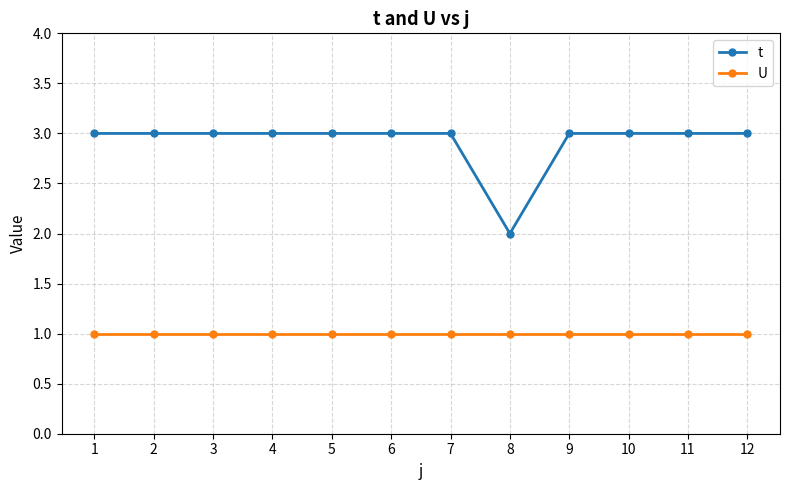

What is the sum of the t values at 9 and 6?

6